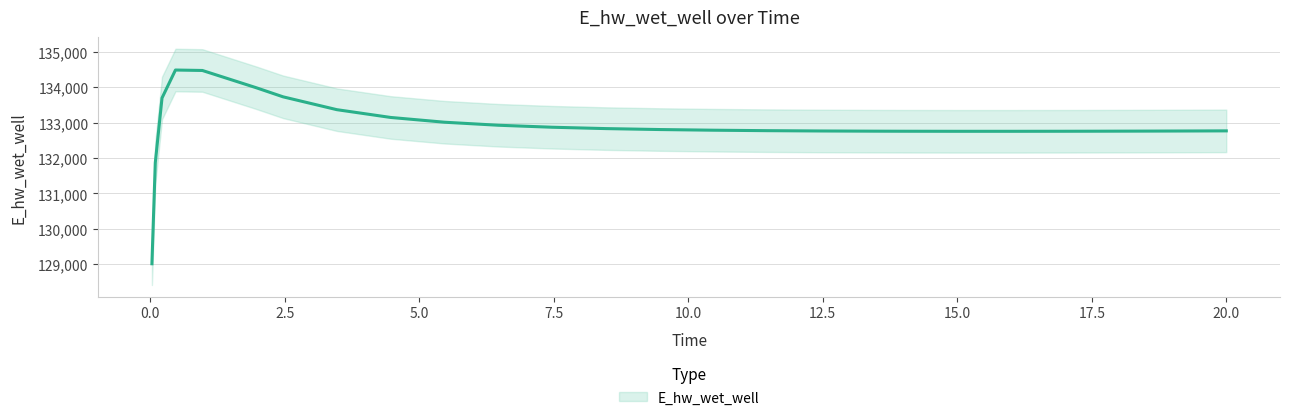

At which category does the data reach its first local valley?

15.96875